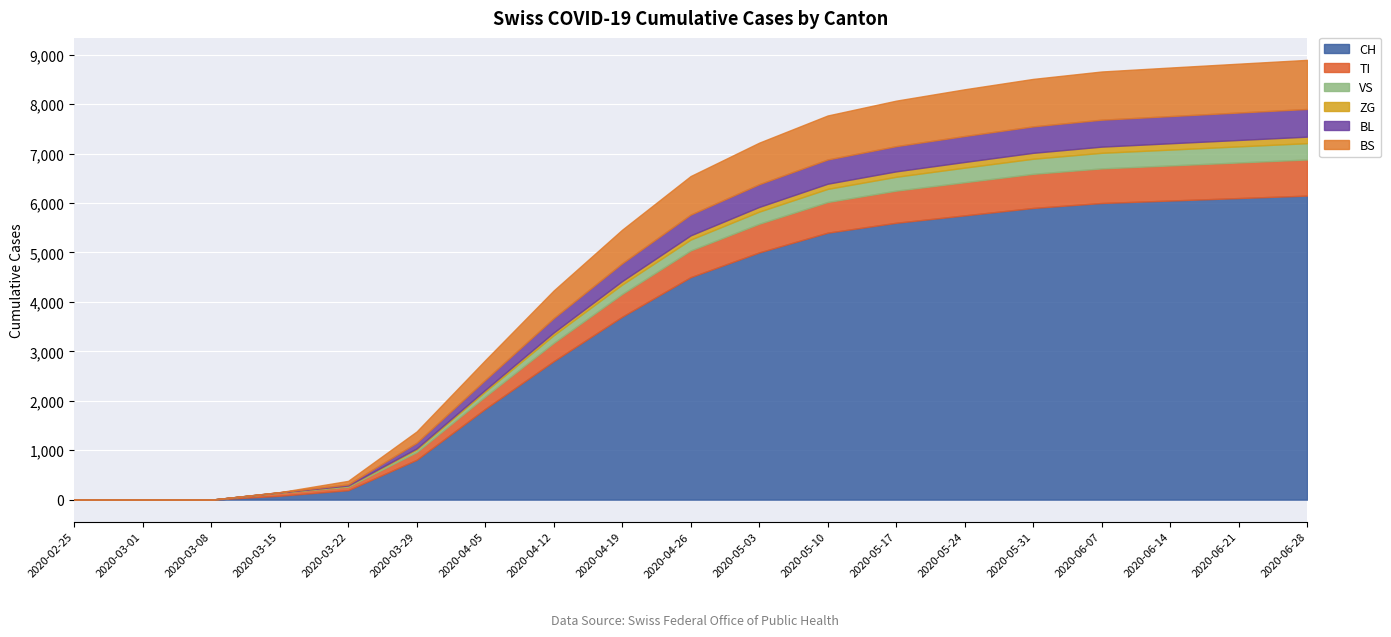

How many series are shown in this chart?

6